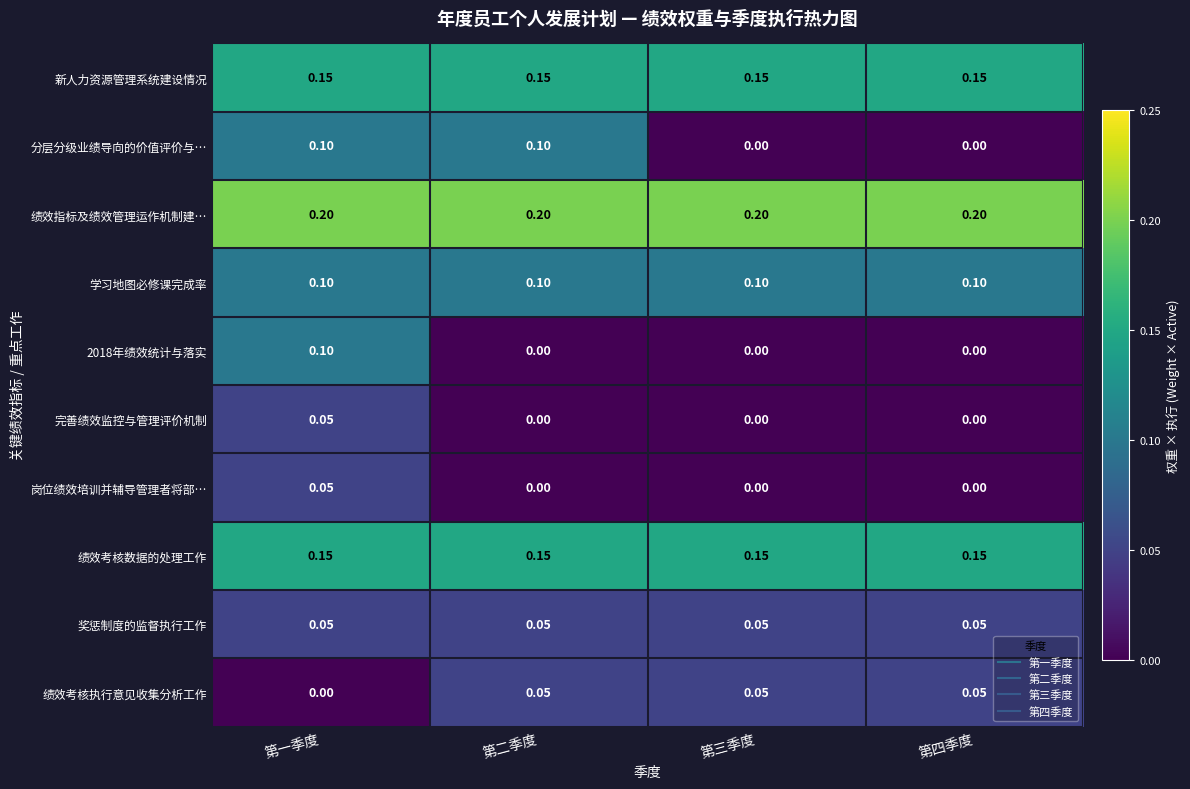

Which series has the largest total across all categories?

绩效指标及绩效管理运作机制建…